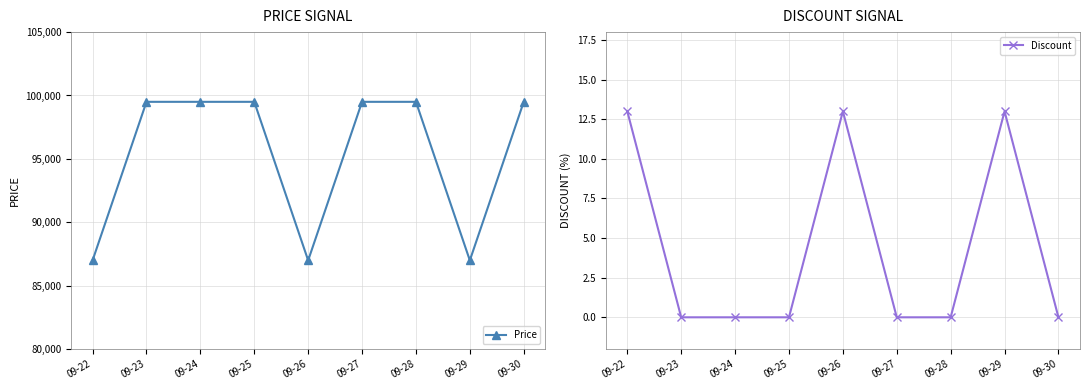

What are all the series names shown in the legend?

Price, Discount